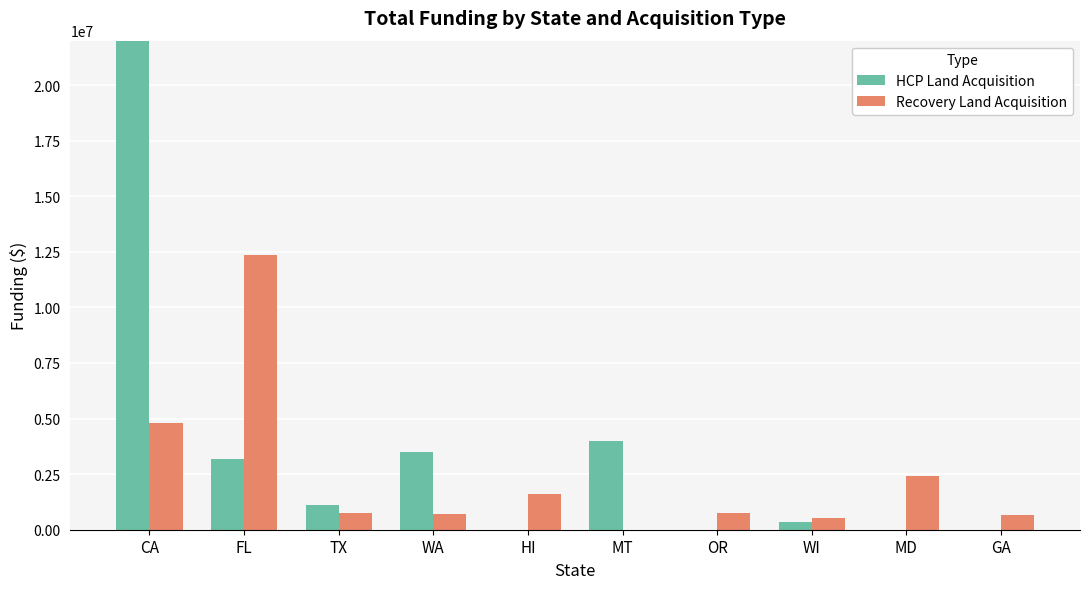

Rank the series by their maximum value, from highest to lowest.

HCP Land Acquisition, Recovery Land Acquisition